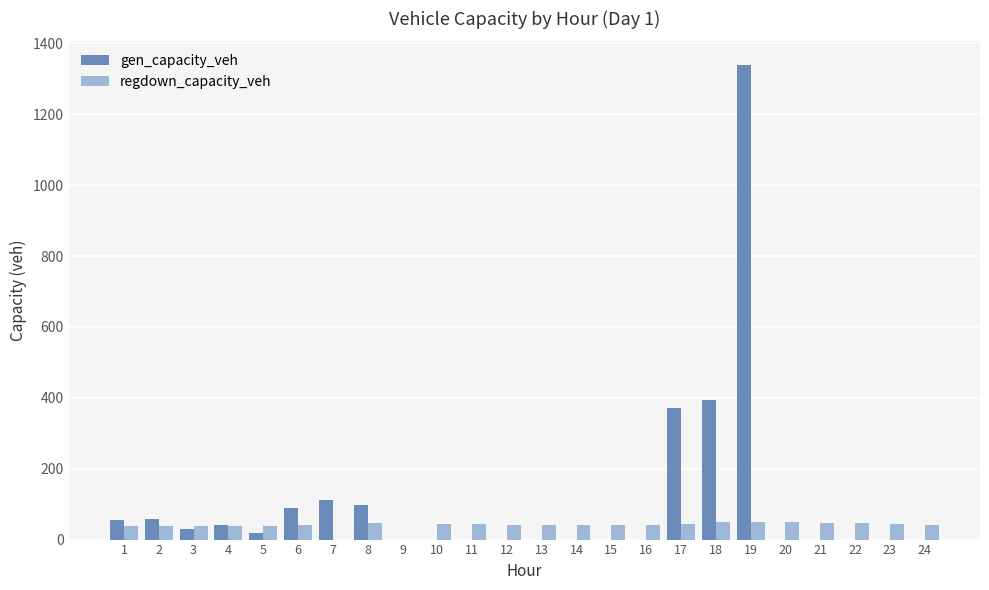

The value of regdown_capacity_veh at 5 is 38.4. True or false?

True